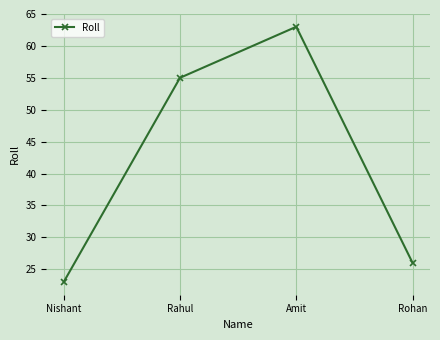

What is the change in value from Rahul to Rohan?

-29